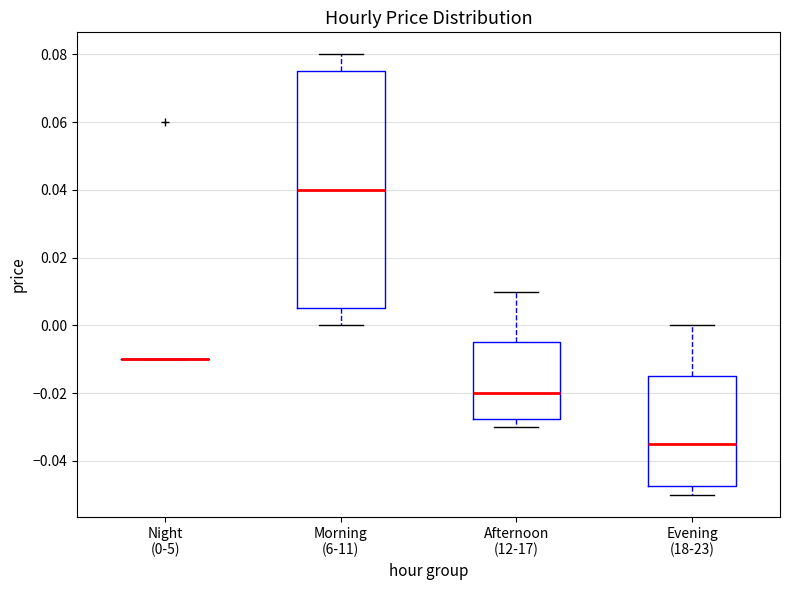

Reading left to right, read every box against the y-axis: the position of its median line, the range the box covers, and the ends of its whiskers. The values are not printed on the chart, so give them approximately, as read against the axis.

Night (0-5): box collapsed to a line at -0.010, whiskers -0.010 to -0.010
Morning (6-11): median 0.040, box 0.006 to 0.076, whiskers 0.000 to 0.080
Afternoon (12-17): median -0.020, box -0.028 to -0.004, whiskers -0.030 to 0.010
Evening (18-23): median -0.034, box -0.048 to -0.014, whiskers -0.050 to 0.000